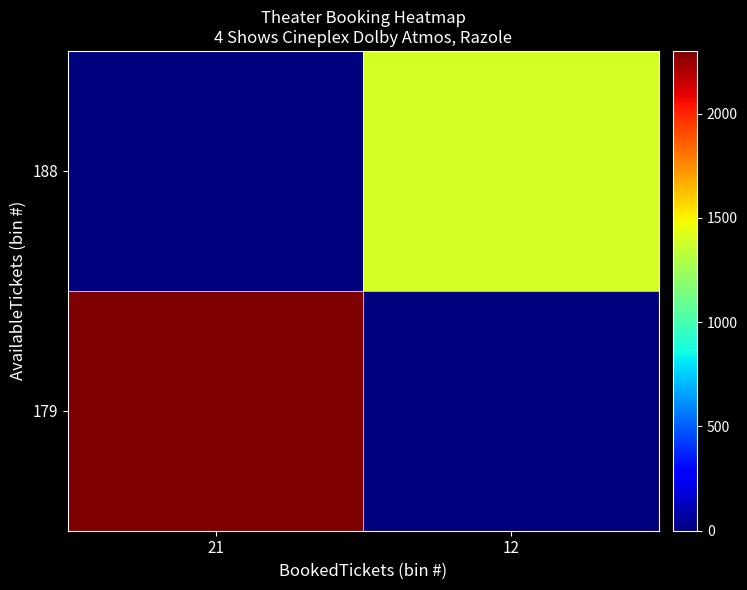

Rank the series by their maximum value, from highest to lowest.

179, 188